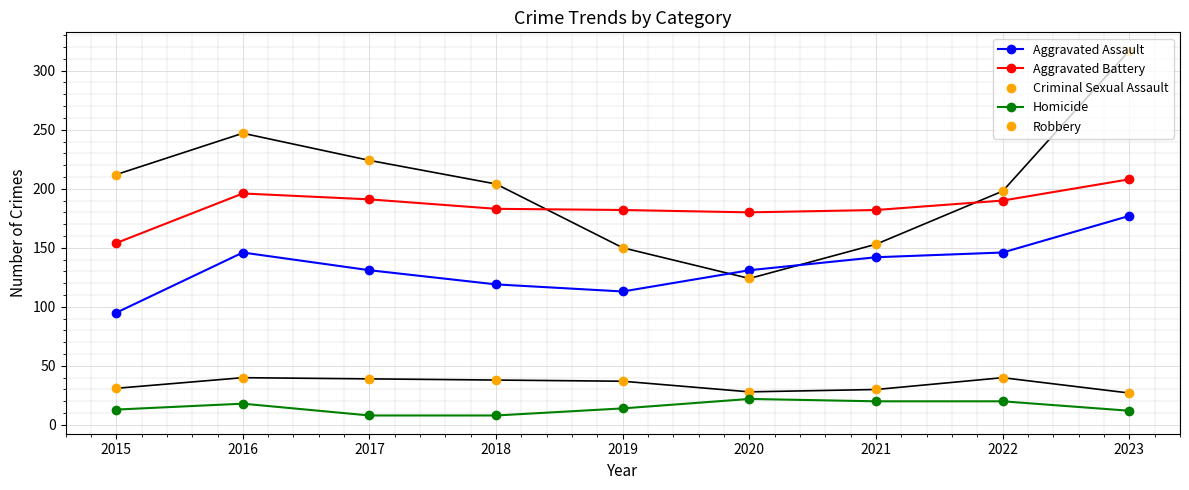

Reading left to right, what are all the values shown in this chart?

Aggravated Assault: 95	146	131	119	113	131	142	146	177
Aggravated Battery: 154	196	191	183	182	180	182	190	208
Criminal Sexual Assault: 31	40	39	38	37	28	30	40	27
Homicide: 13	18	8	8	14	22	20	20	12
Robbery: 212	247	224	204	150	124	153	198	317